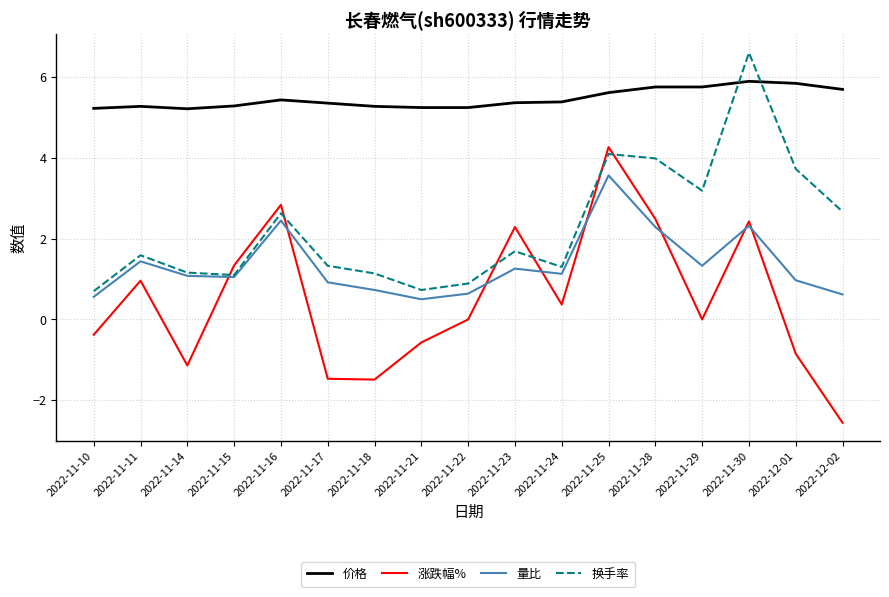

Which series has the largest total across all categories?

价格